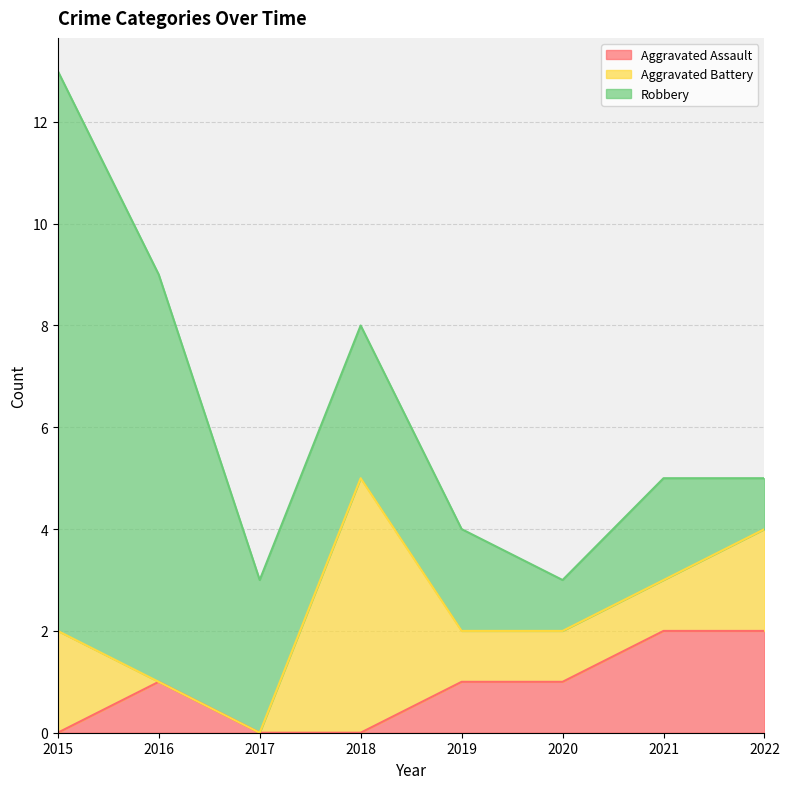

At which label is Aggravated Battery closest to 2?

2015